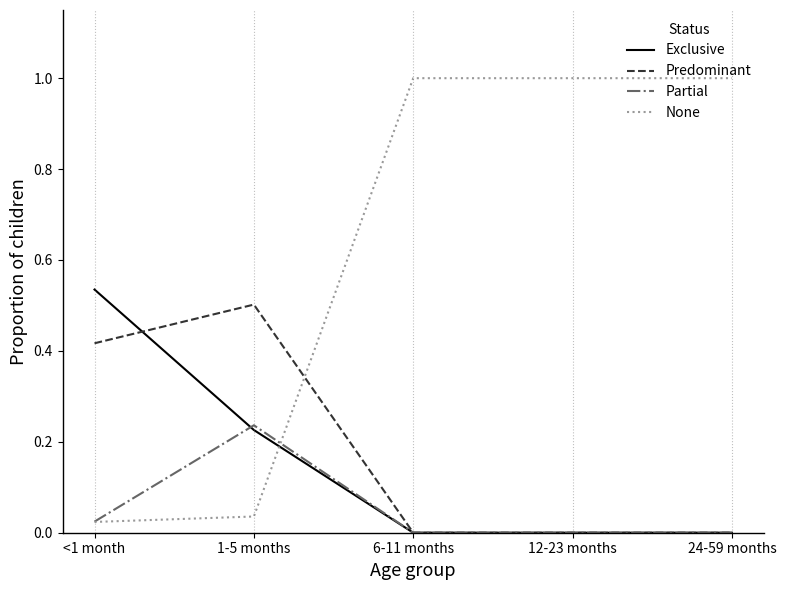

Which series has the largest total across all categories?

None